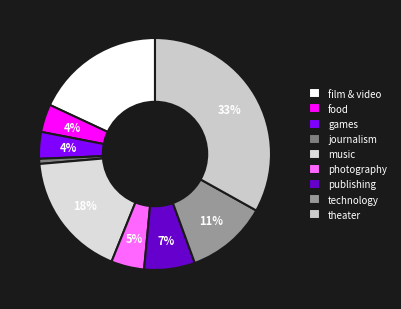

To the nearest percent, what is the difference between the largest and smallest slice percentages?

32%